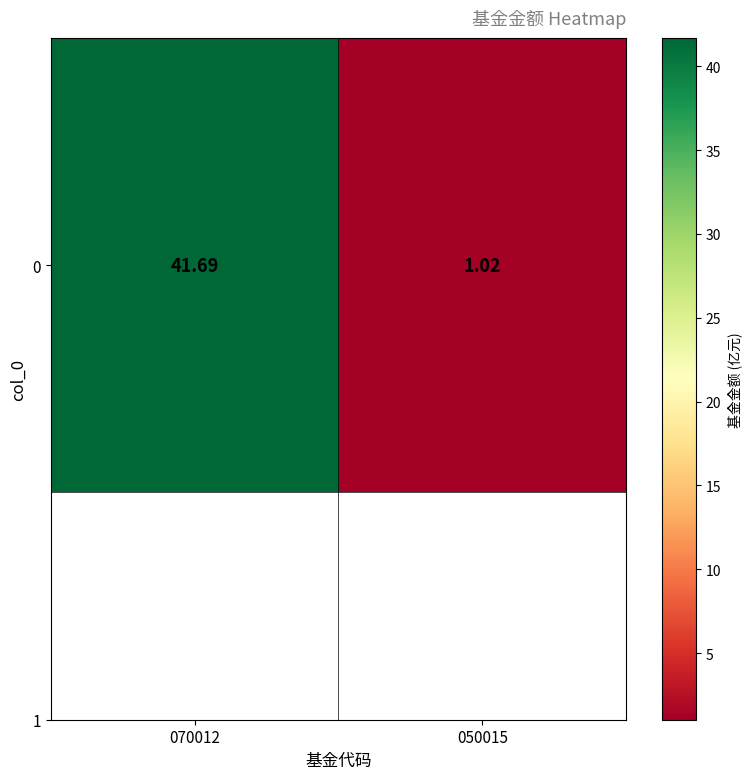

List the labels in order of value, largest first.

070012, 050015